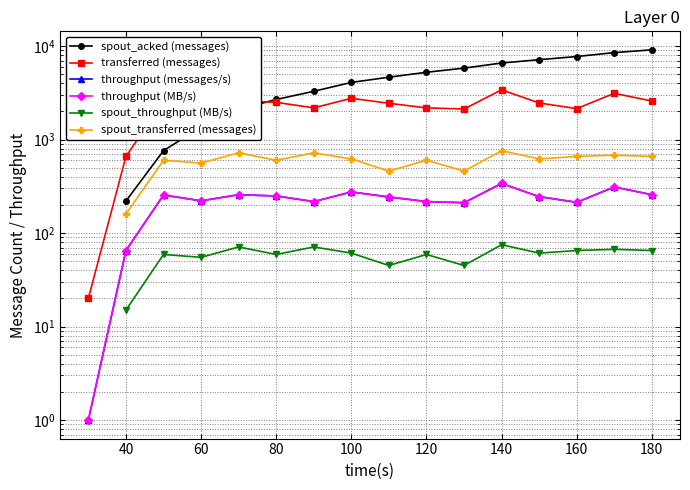

How many values in throughput (messages/s) are above zero?

16